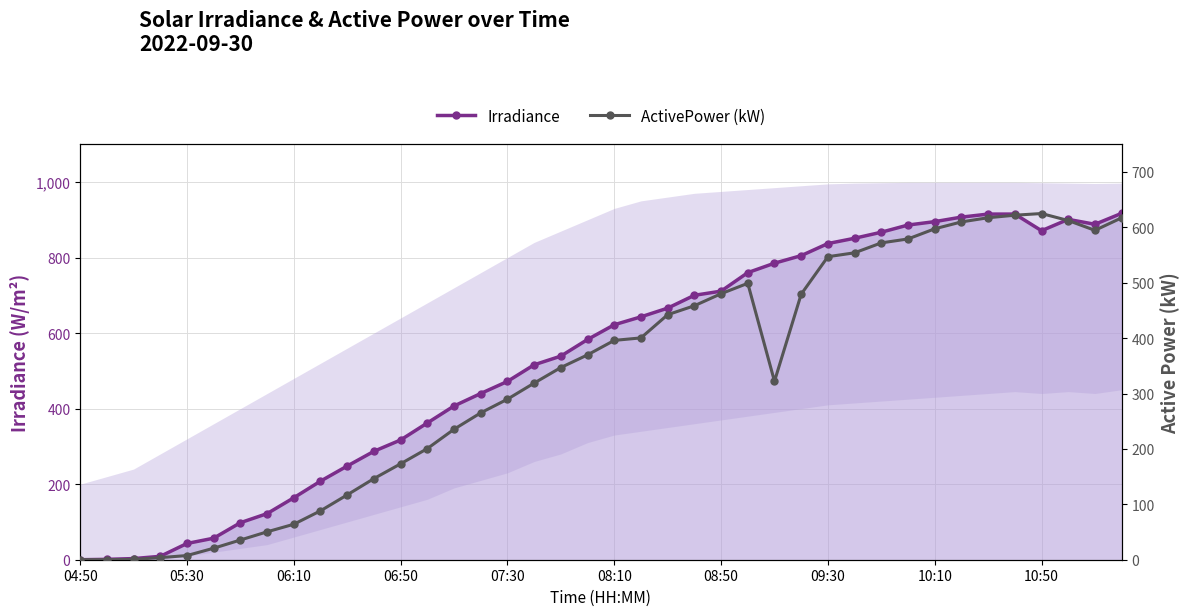

Is this an area chart (filled region under the line)?

No